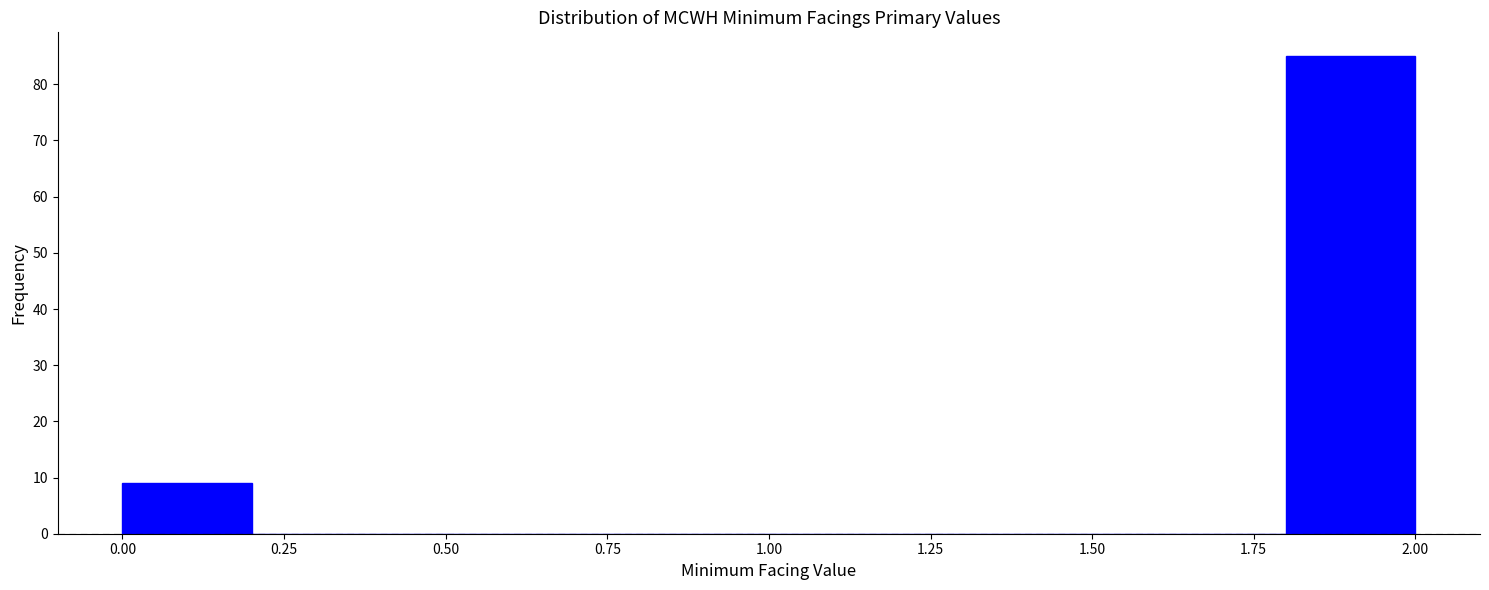

Reading left to right, transcribe this chart: for each bar, give the range it covers on the x-axis and its height. The values are not printed on the chart, so give them approximately, as read against the axis.

0.0 to 0.2: 9
0.2 to 0.4: 0
0.4 to 0.6: 0
0.6 to 0.8: 0
0.8 to 1.0: 0
1.0 to 1.2: 0
1.2 to 1.4: 0
1.4 to 1.6: 0
1.6 to 1.8: 0
1.8 to 2.0: 85